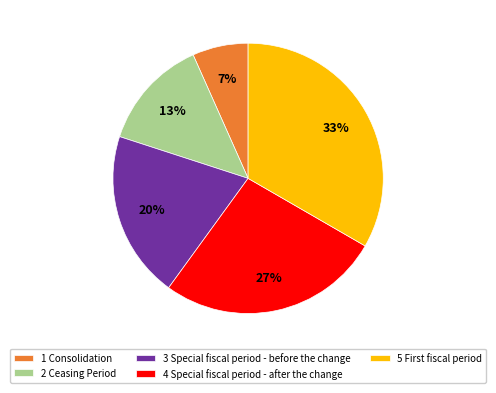

Which slice is the largest?

5 First fiscal period